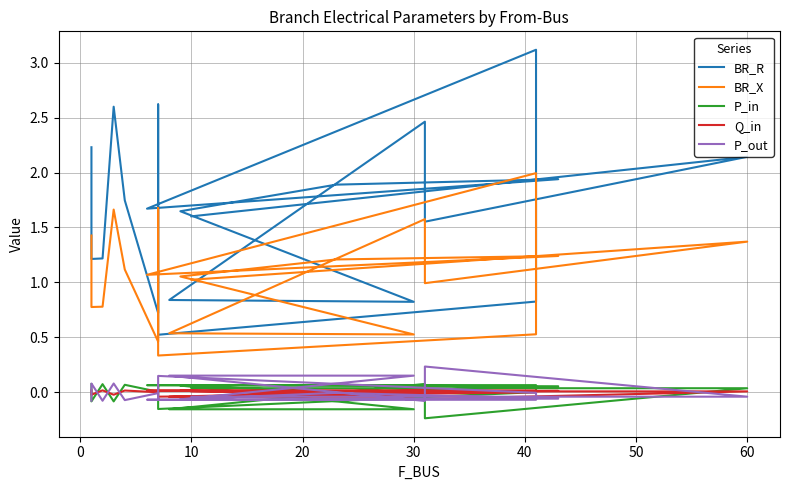

How many values in the P_in series exceed 0?

14